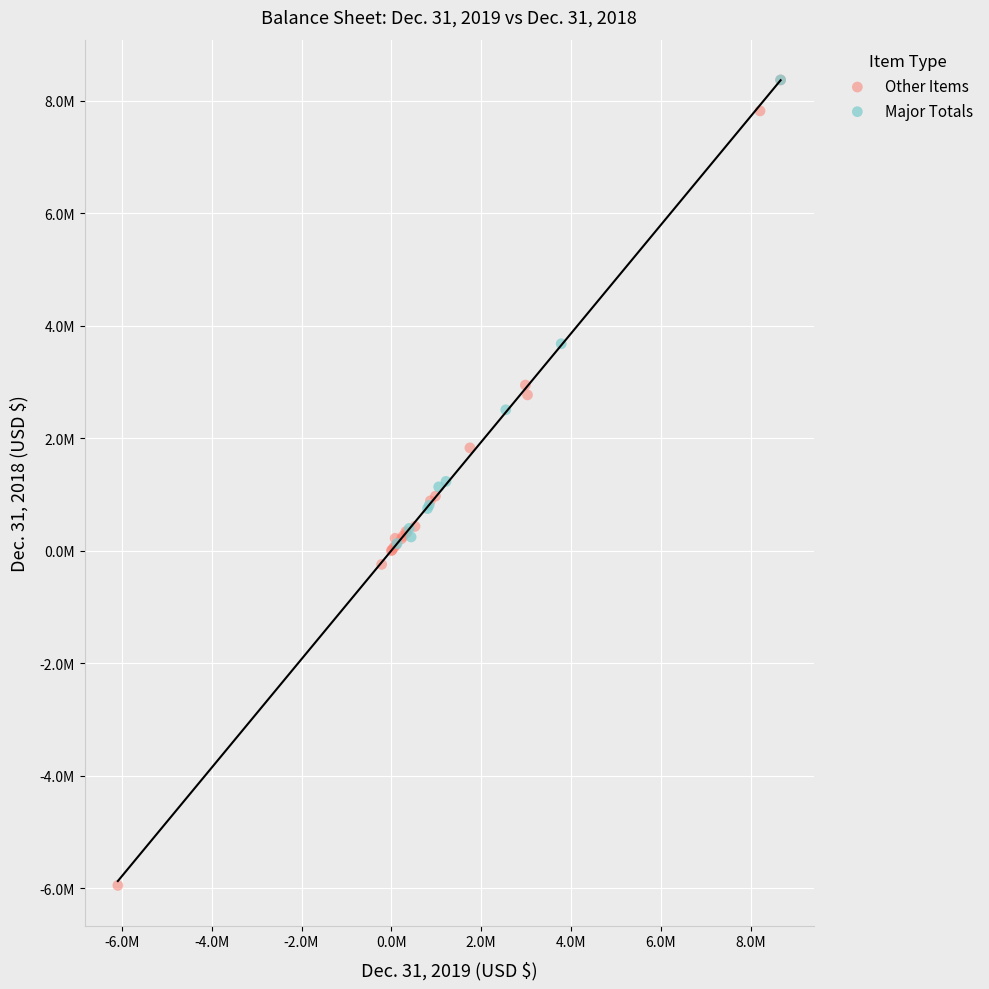

Which series has the largest Y range (max minus min)?

Other Items